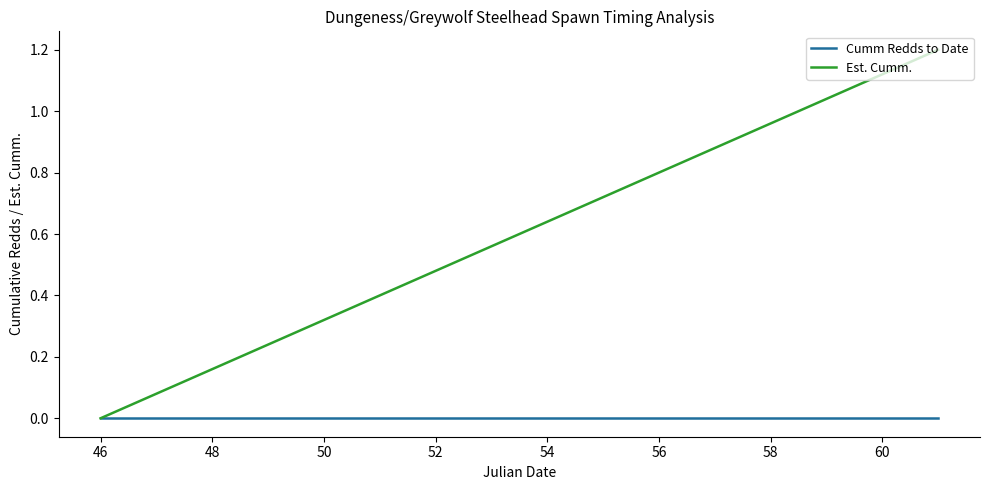

Which series has the largest range (max minus min)?

Est. Cumm.